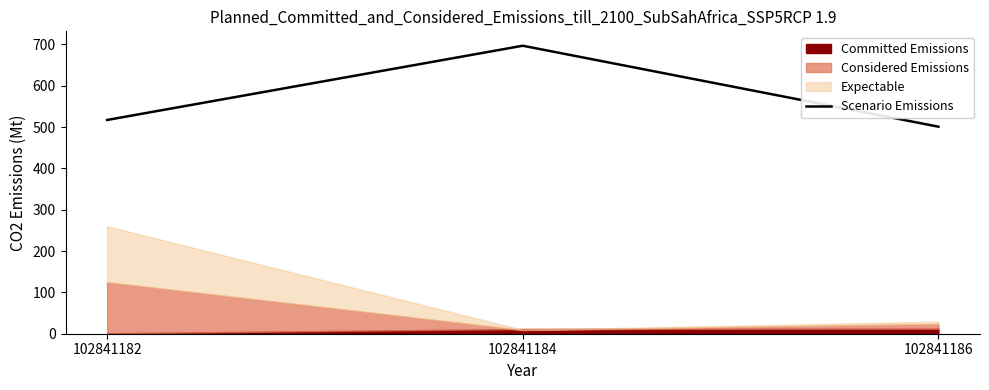

Reading left to right, extract all data points from this chart.

102841182=517.3	102841184=697.0	102841186=501.1